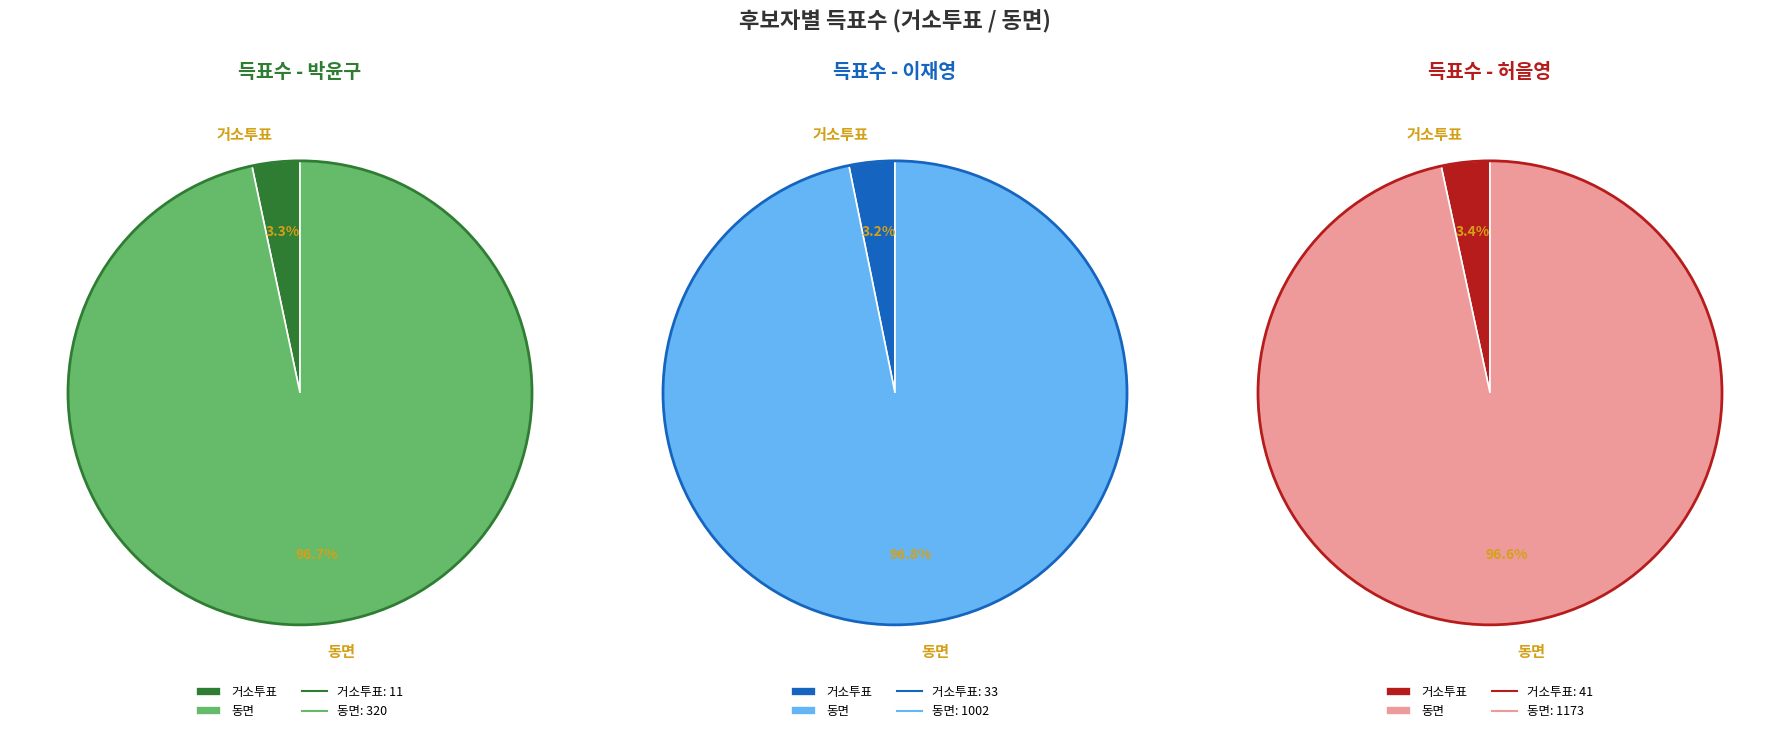

How many slices are in this pie chart?

2